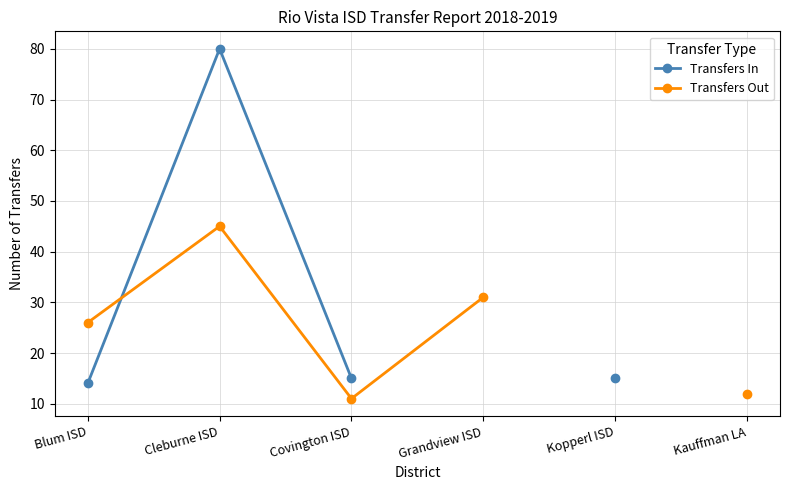

What is the maximum value shown in the chart?

80.0